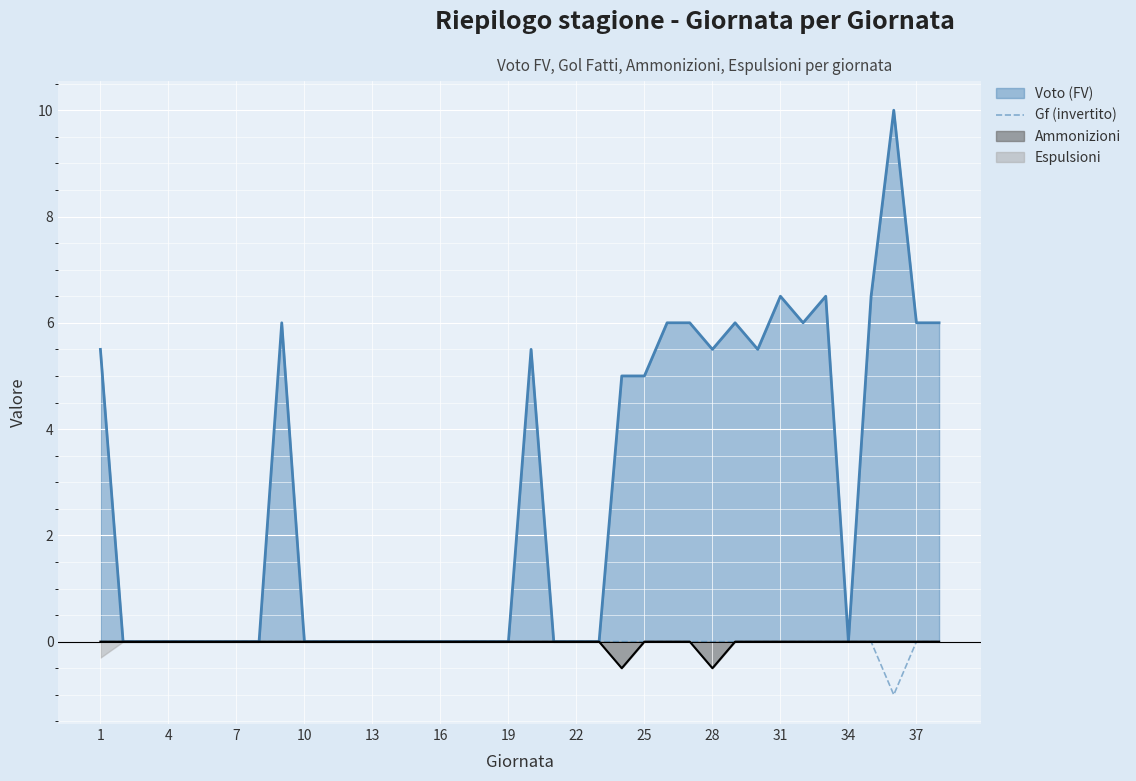

True or false: Voto (FV) has a value of 5.5 at 28.

True